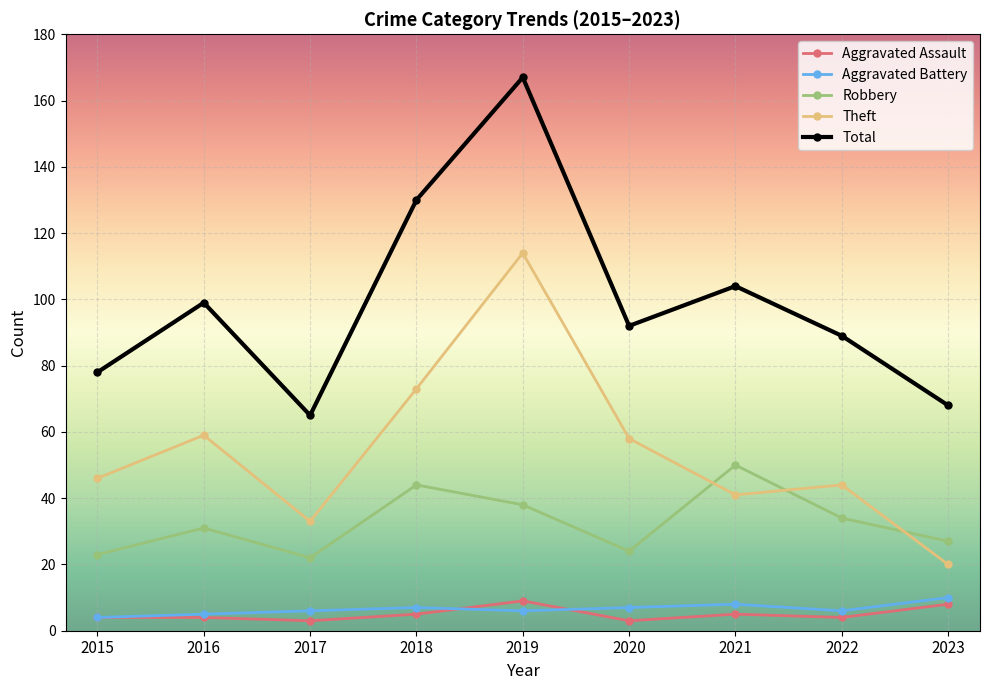

What is the total value across all series at 2015?

155